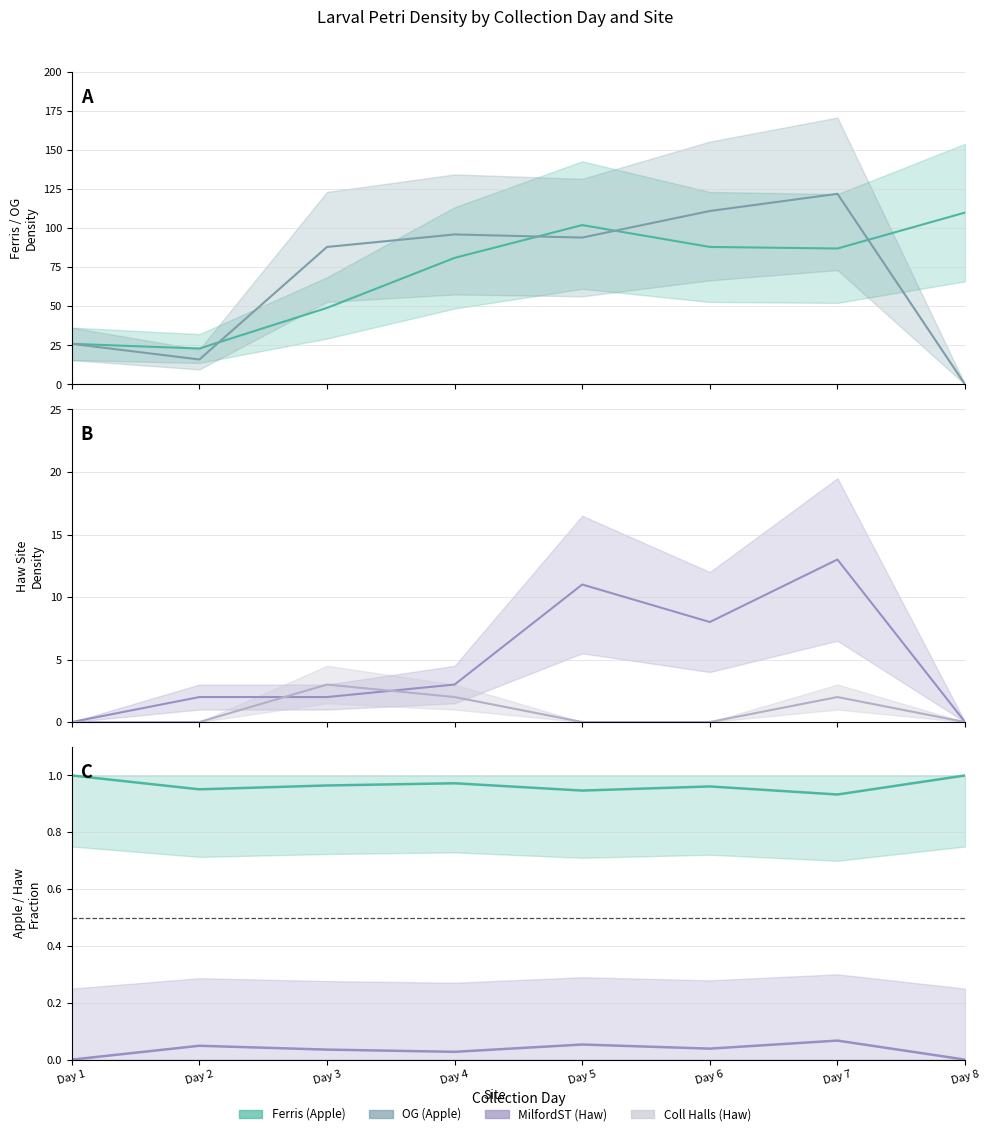

Reading right to left, extract all data points from this chart.

Ferris (Apple): 110	87	88	102	81	49	23	26
OG (Apple): 0	122	111	94	96	88	16	26
MilfordST (Haw): 0	13	8	11	3	2	2	0
Coll Halls (Haw): 0	2	0	0	2	3	0	0